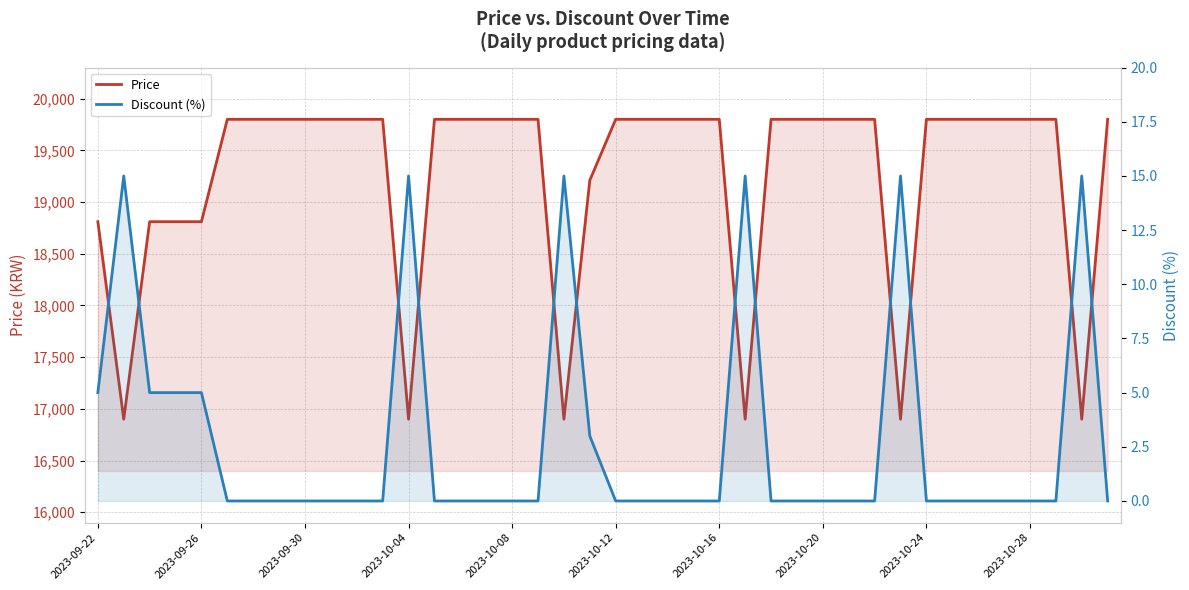

List the series in order of their overall mean, highest first.

Price, Discount (%)